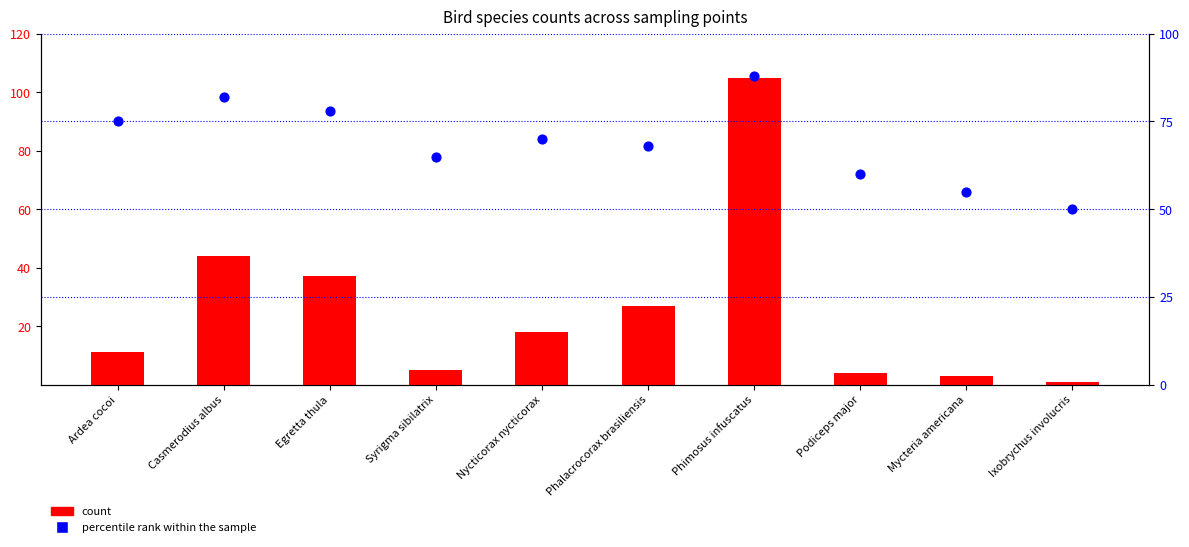

Which series contains the highest Y value?

count